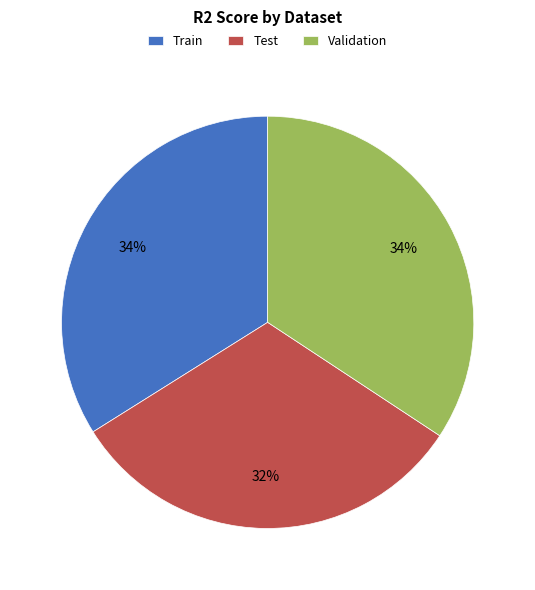

True or false: Test accounts for 32% of the total.

True